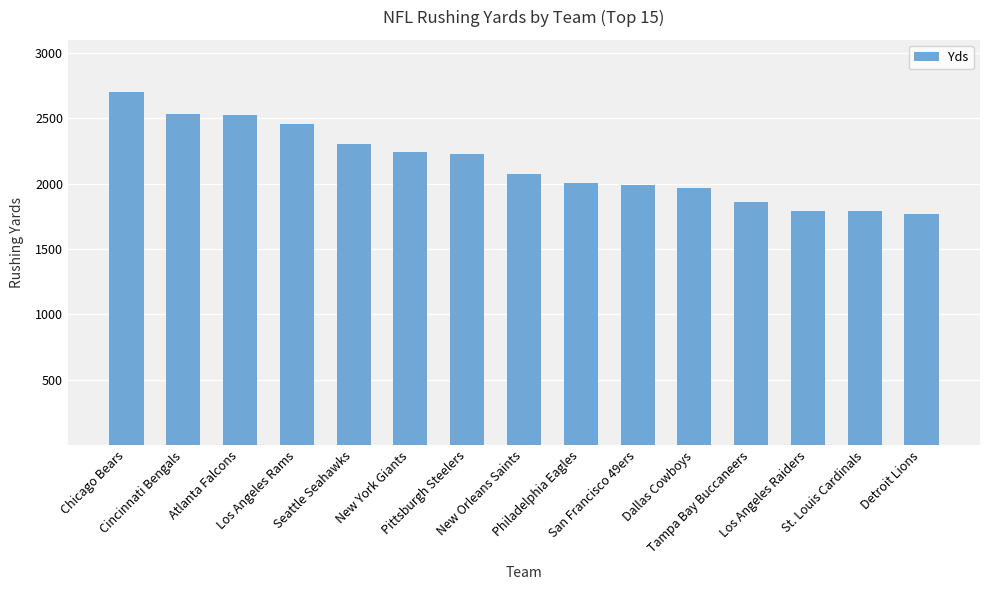

What is the maximum value shown in the chart?

2700